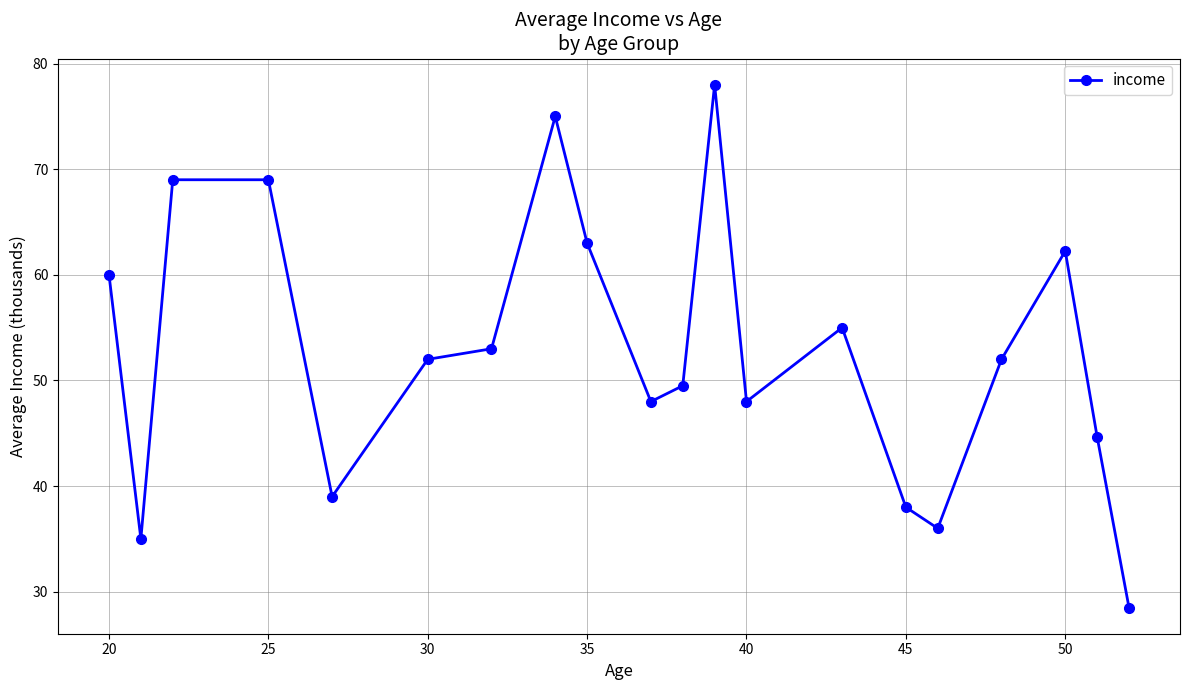

What is the average value?

52.7